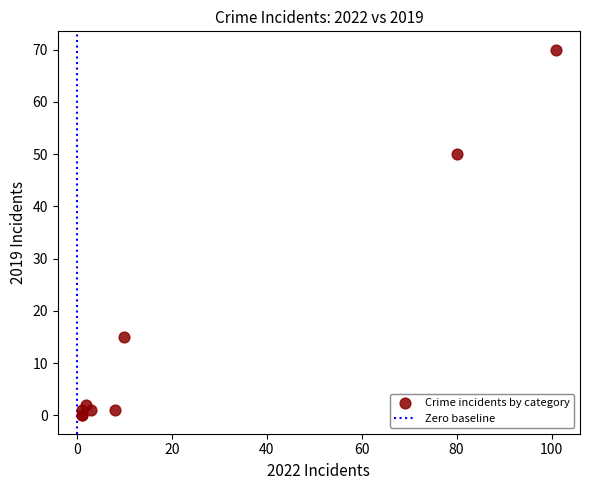

What Y value in the scatter plot is closest to 35?

50